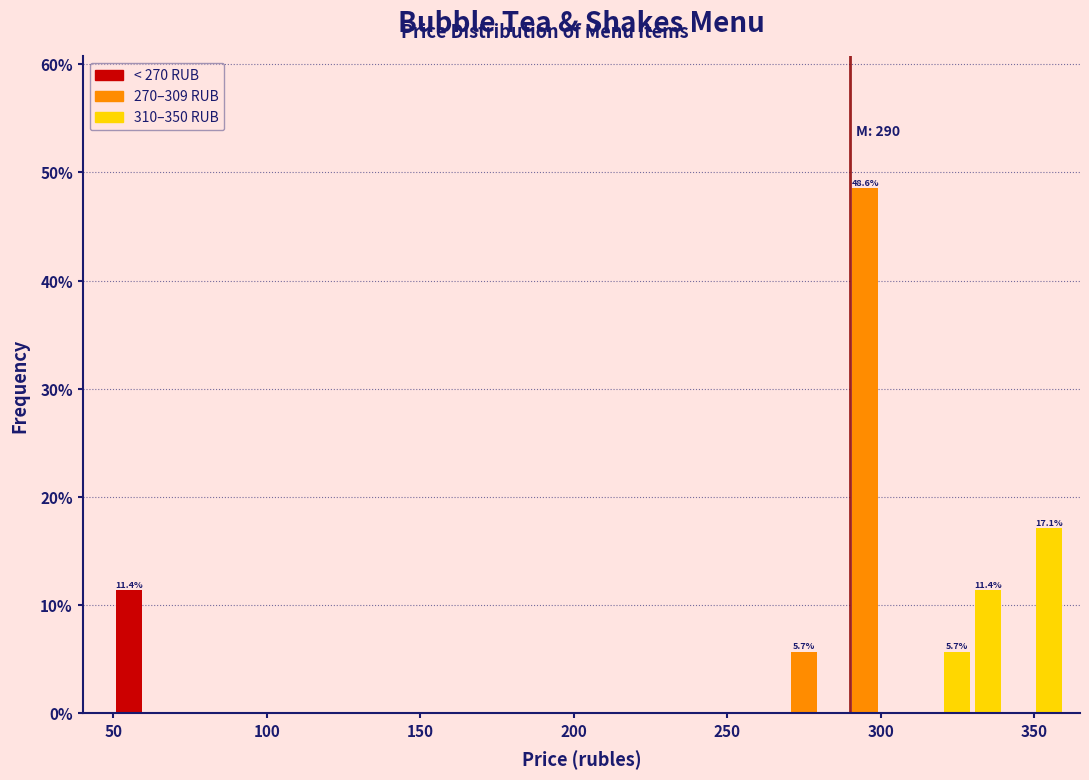

Read against the x-axis, roughly where is the centre of the tallest bar?

295